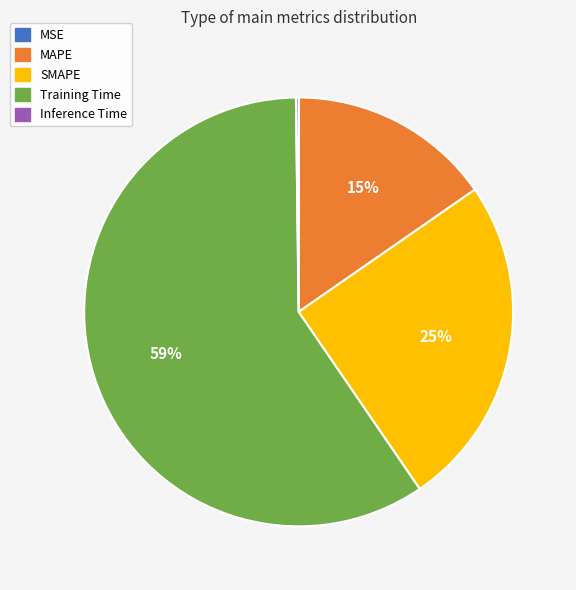

Which slice represents more than half of the pie?

Training Time